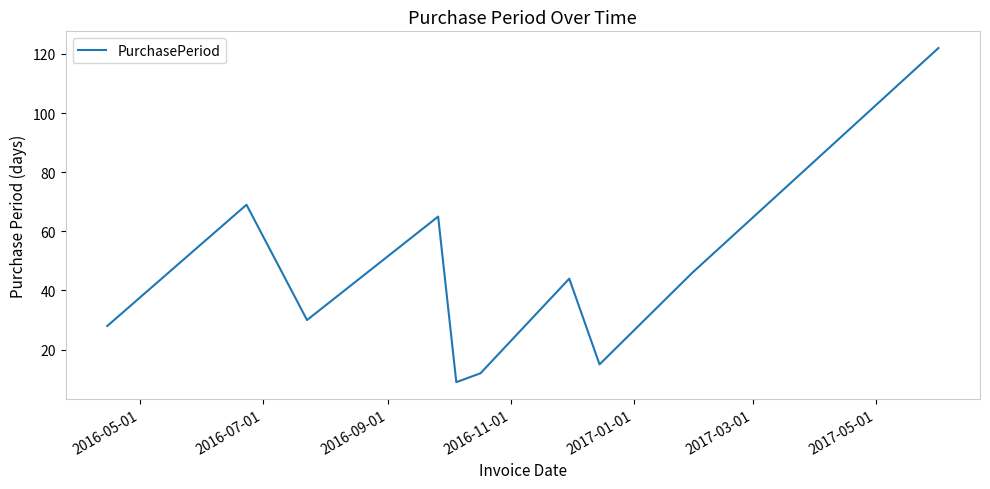

What is the difference between the maximum and minimum values?

113